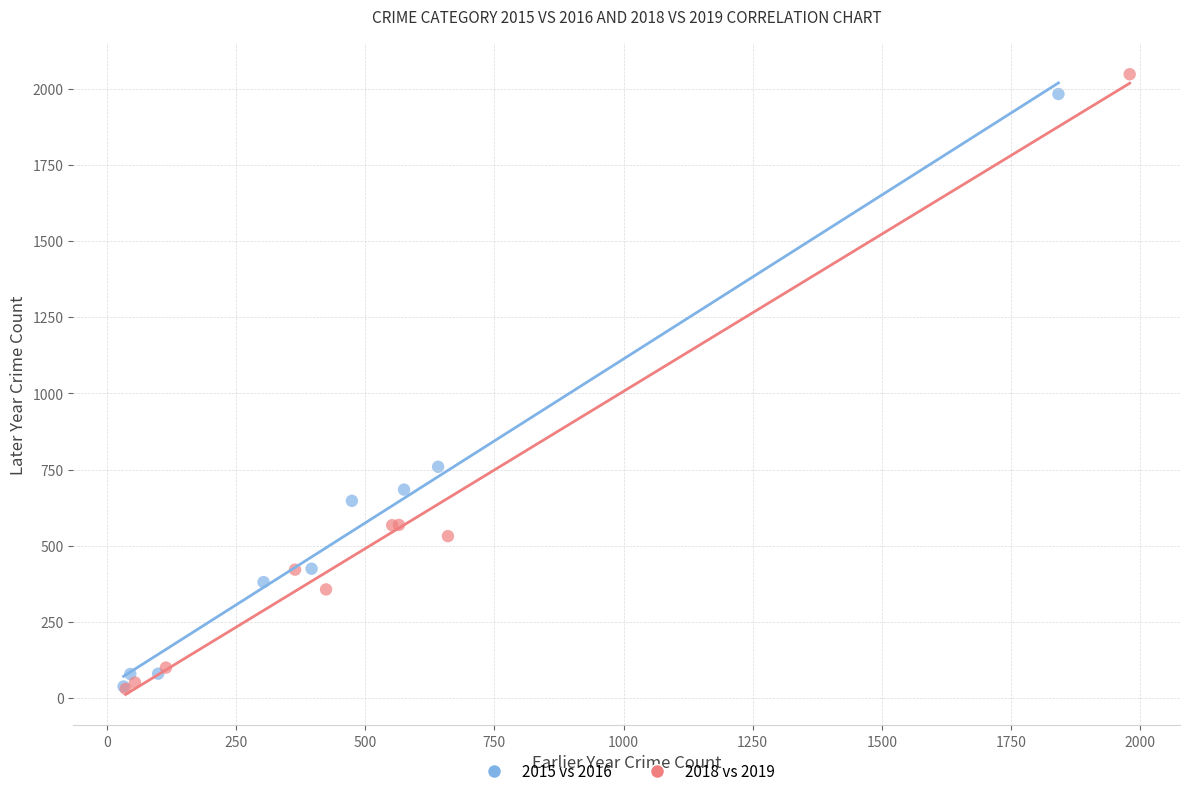

Which series has the widest spread of Y values?

2018 vs 2019